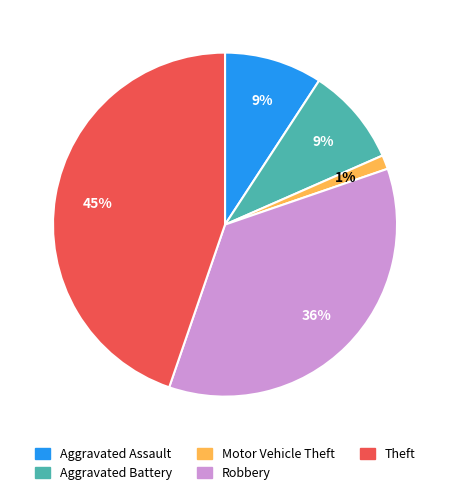

True or false: Aggravated Battery accounts for 1% of the total.

False